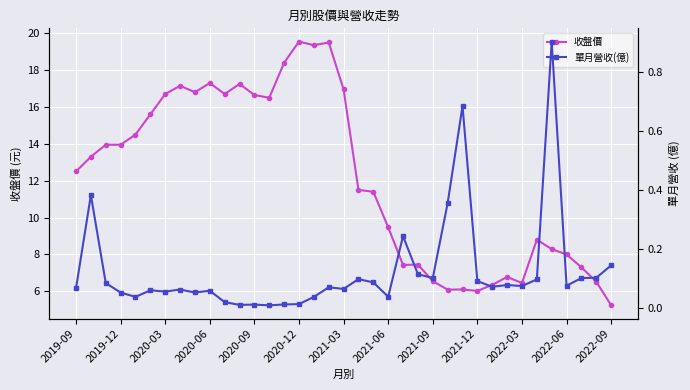

The 收盤價 series shows 29.8 at 2020-03. True or false?

False